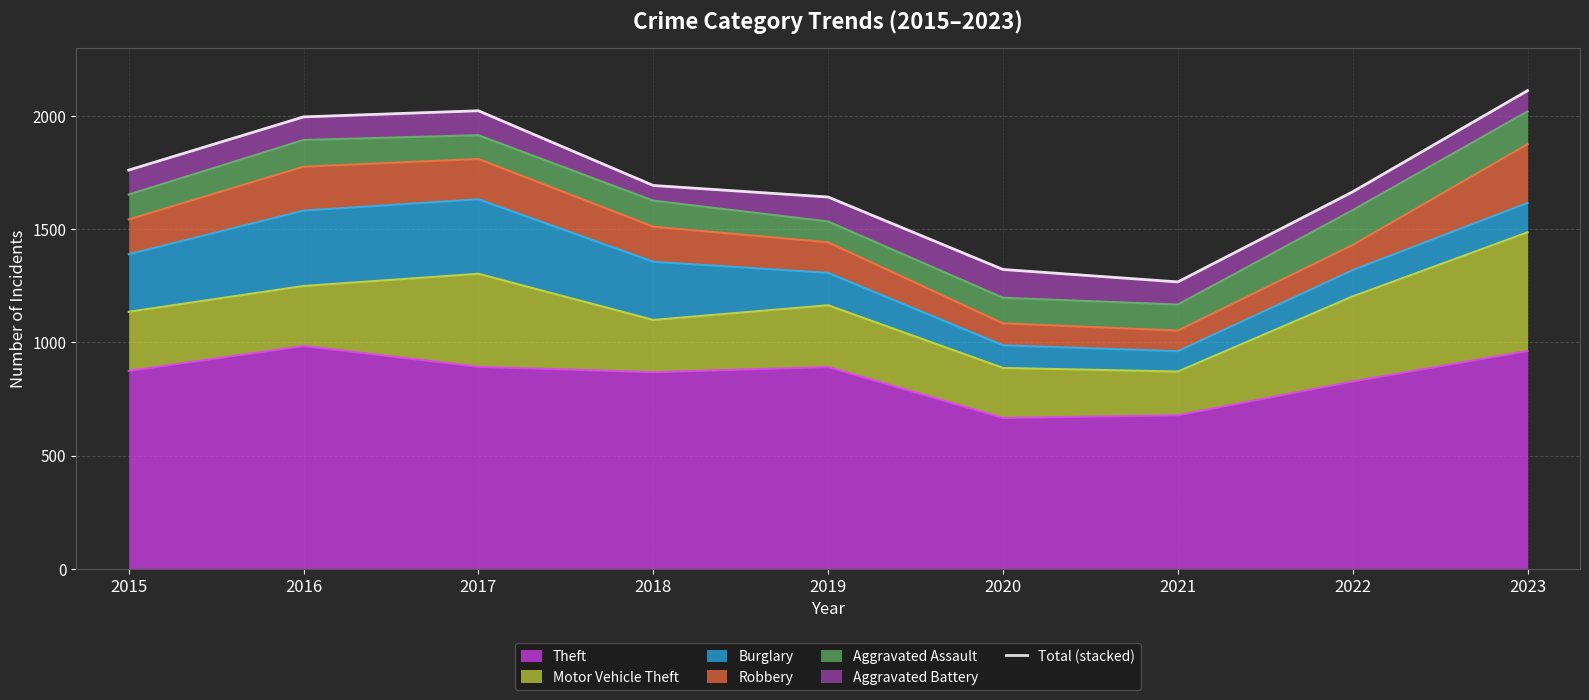

What is the change in value from 2018 to 2019?

-51